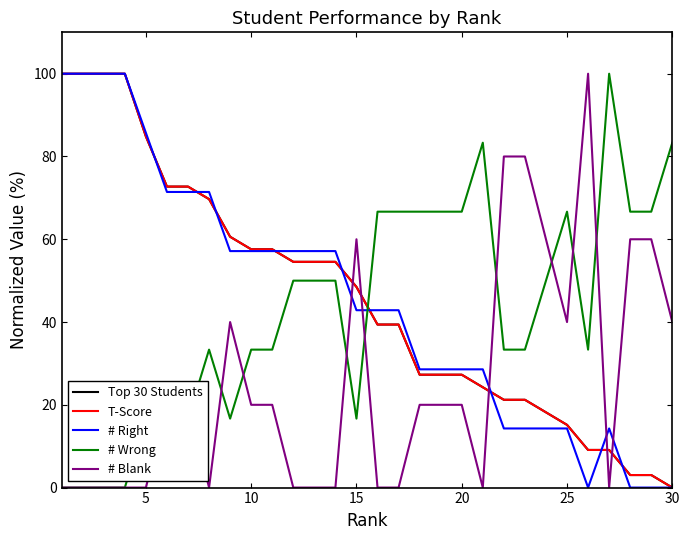

After their last crossing, which series has the higher values: # Blank or # Right?

# Blank